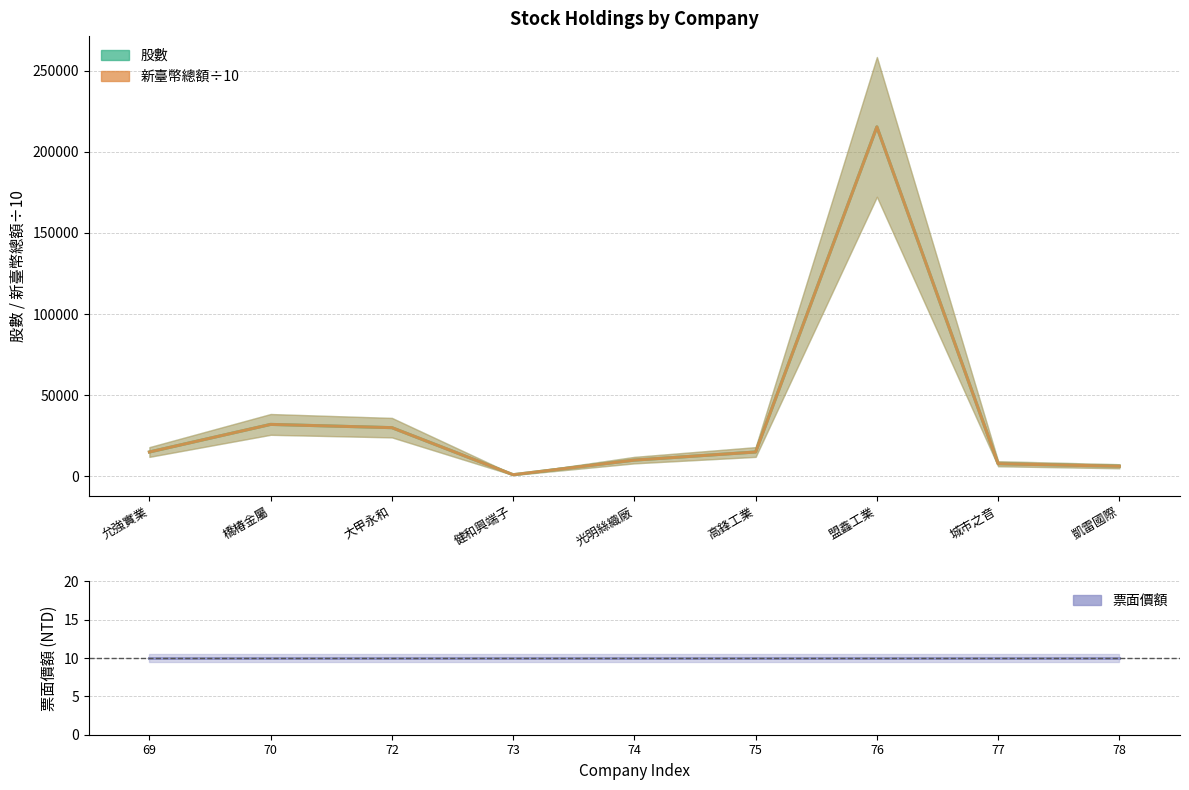

What is the label of the 5th point from the right?

光明絲織廠